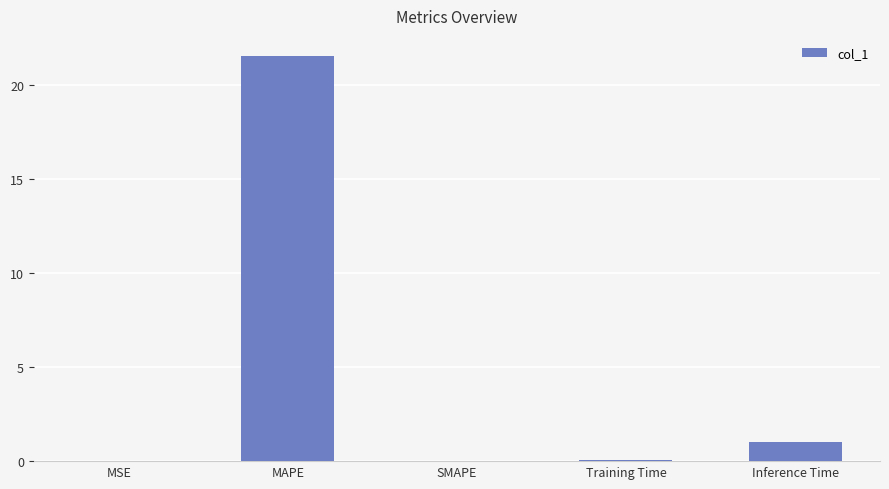

How many data points does each series have?

5